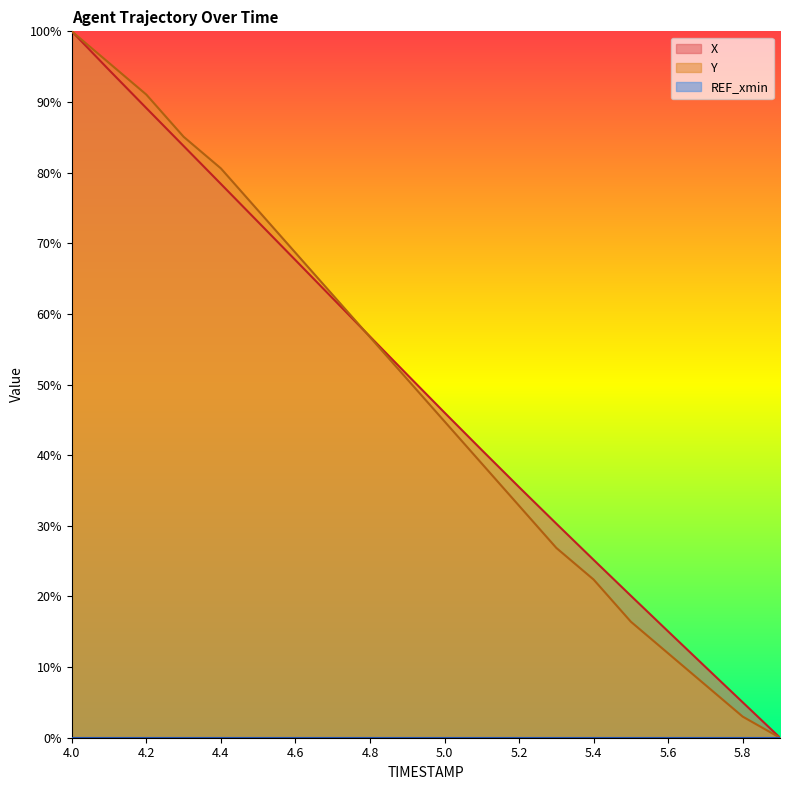

Which series has the widest spread of values?

X